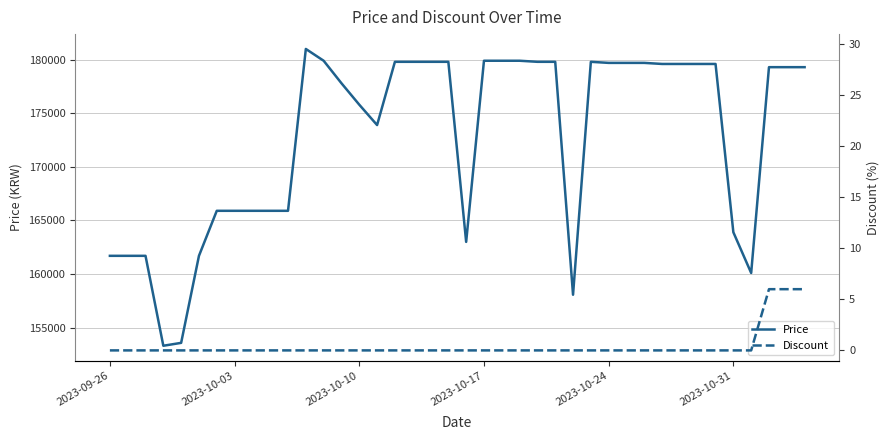

Between 9 and 30, which is larger?

30